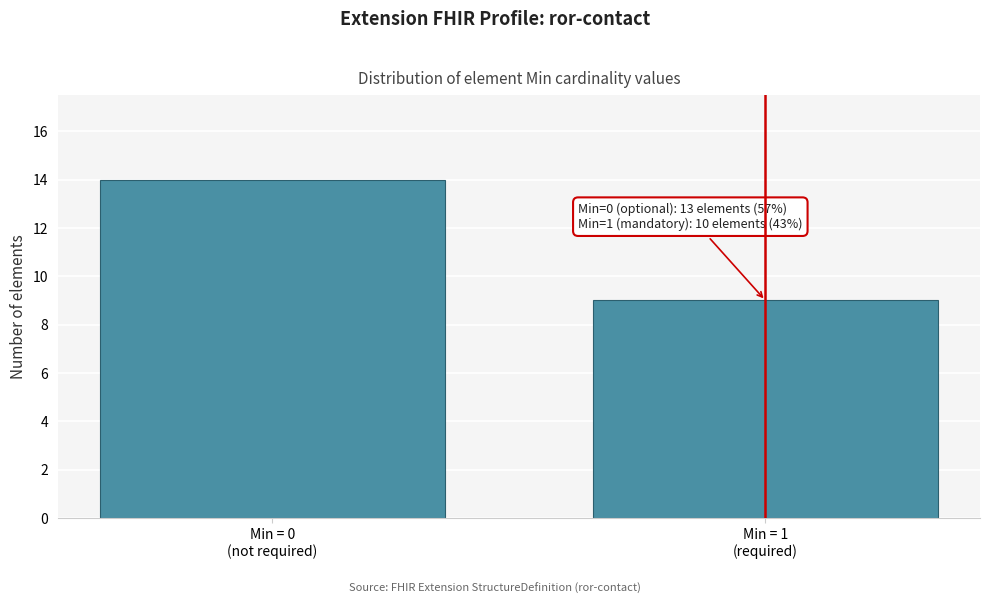

Reading left to right, list all the values displayed in this chart.

14	9